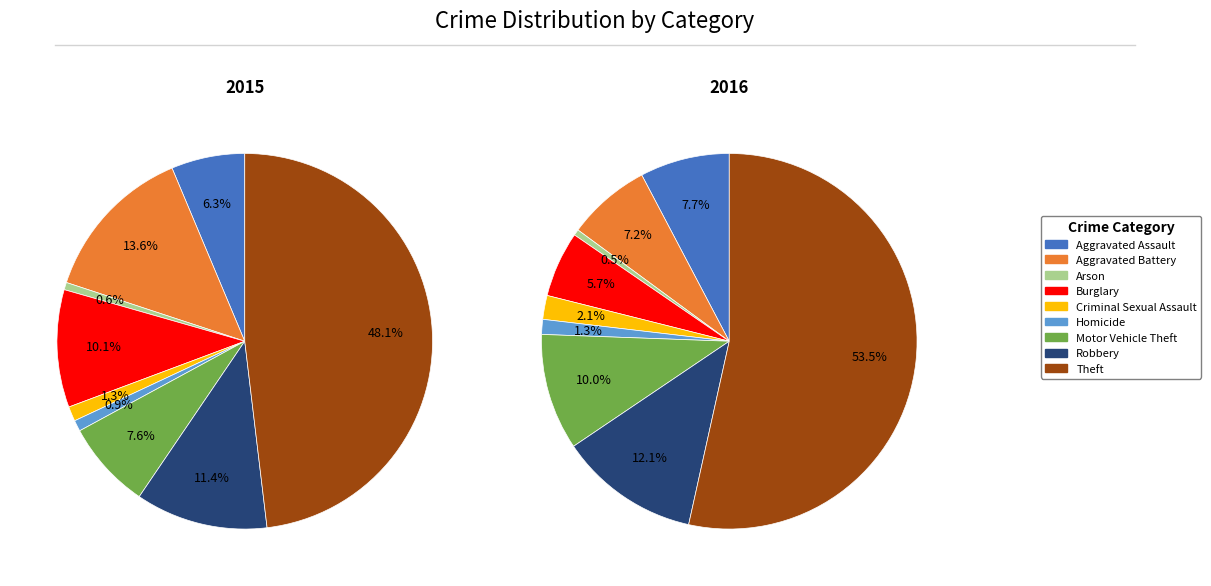

True or false: Theft accounts for 48% of the total.

True